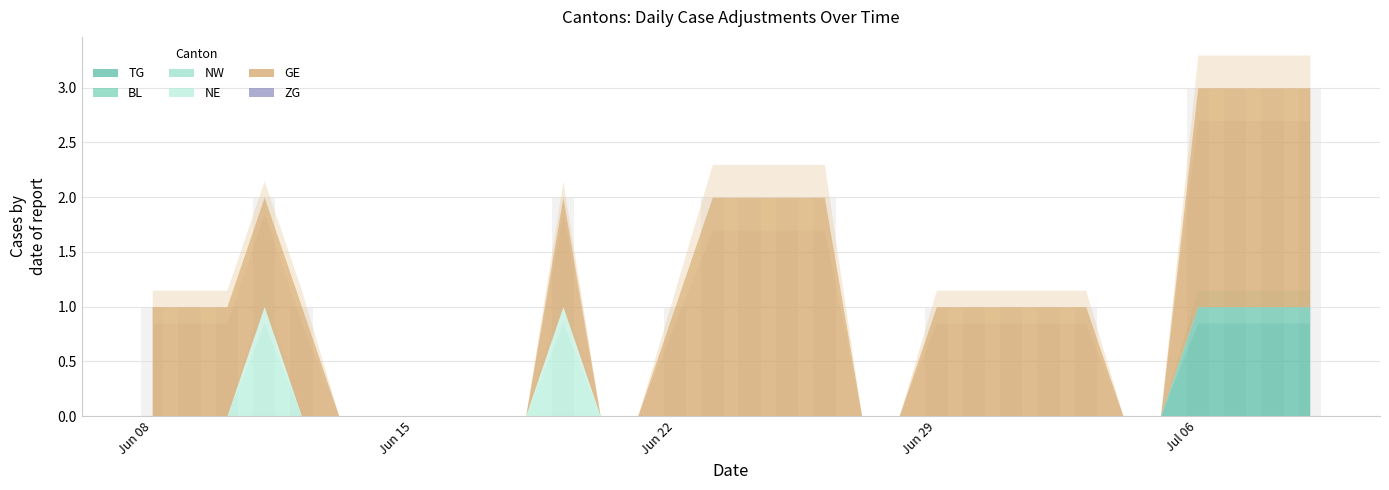

Which label corresponds to the smallest value in the chart?

Jun 08